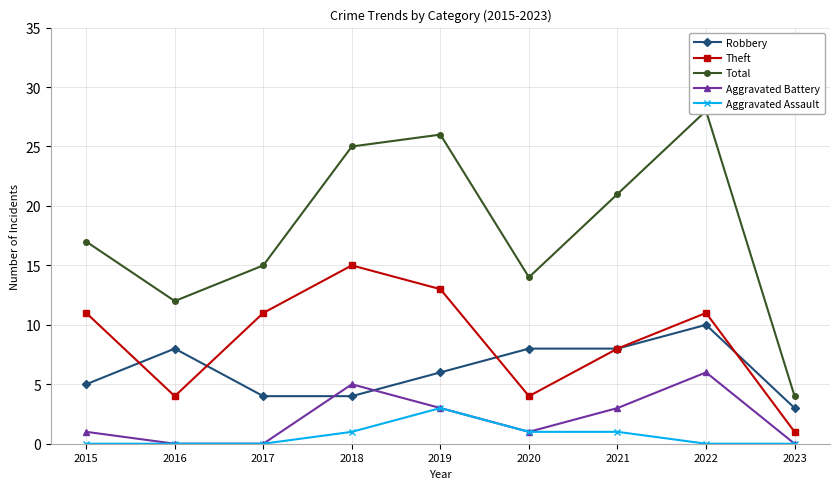

What is the difference between the maximum and minimum values in the Theft series?

14